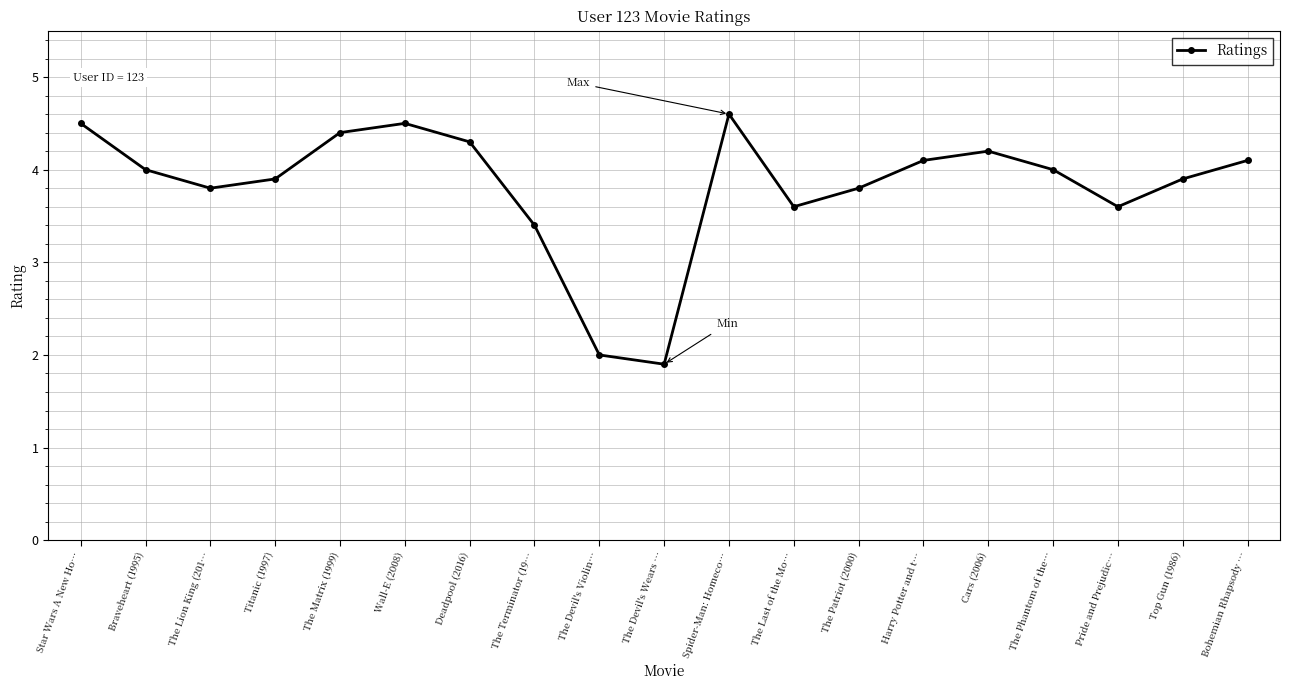

What is the minimum value shown in the chart?

1.9